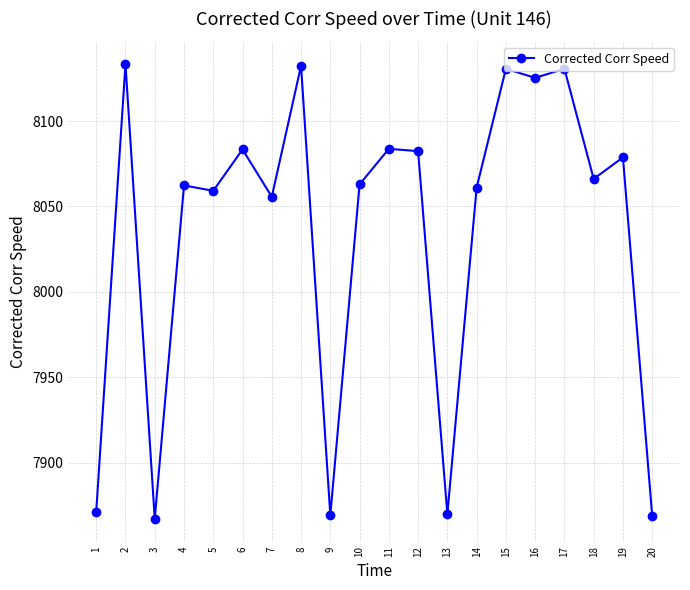

True or false: the data shows 8130.6 at 15.

True